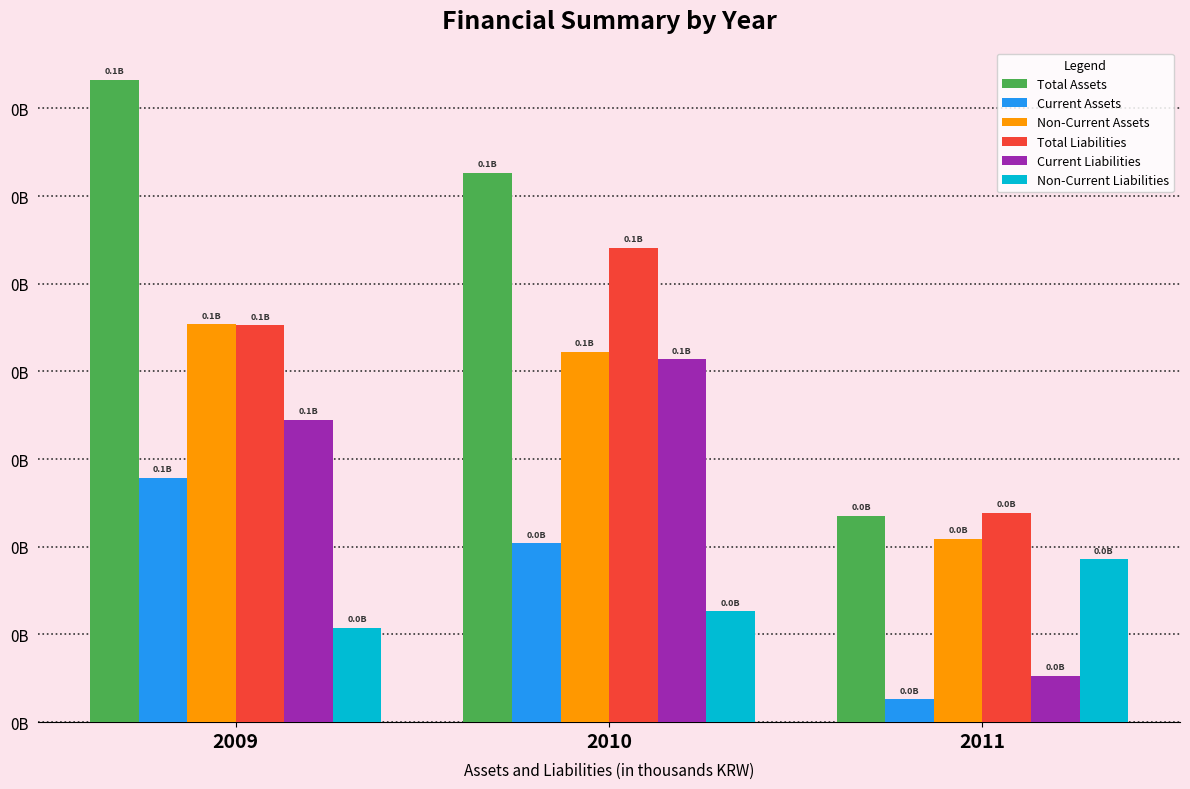

Which category has the lowest value in the Current Assets series?

2011